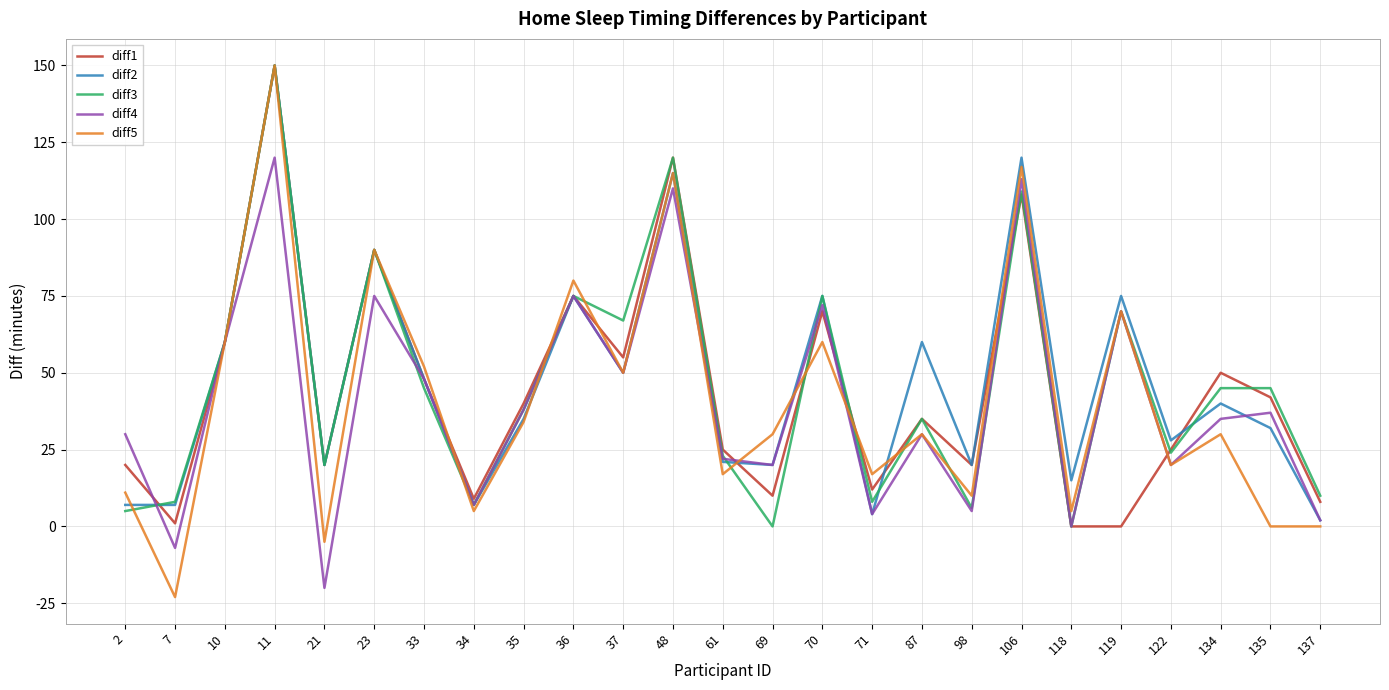

What is the total value across all series at 106?

567